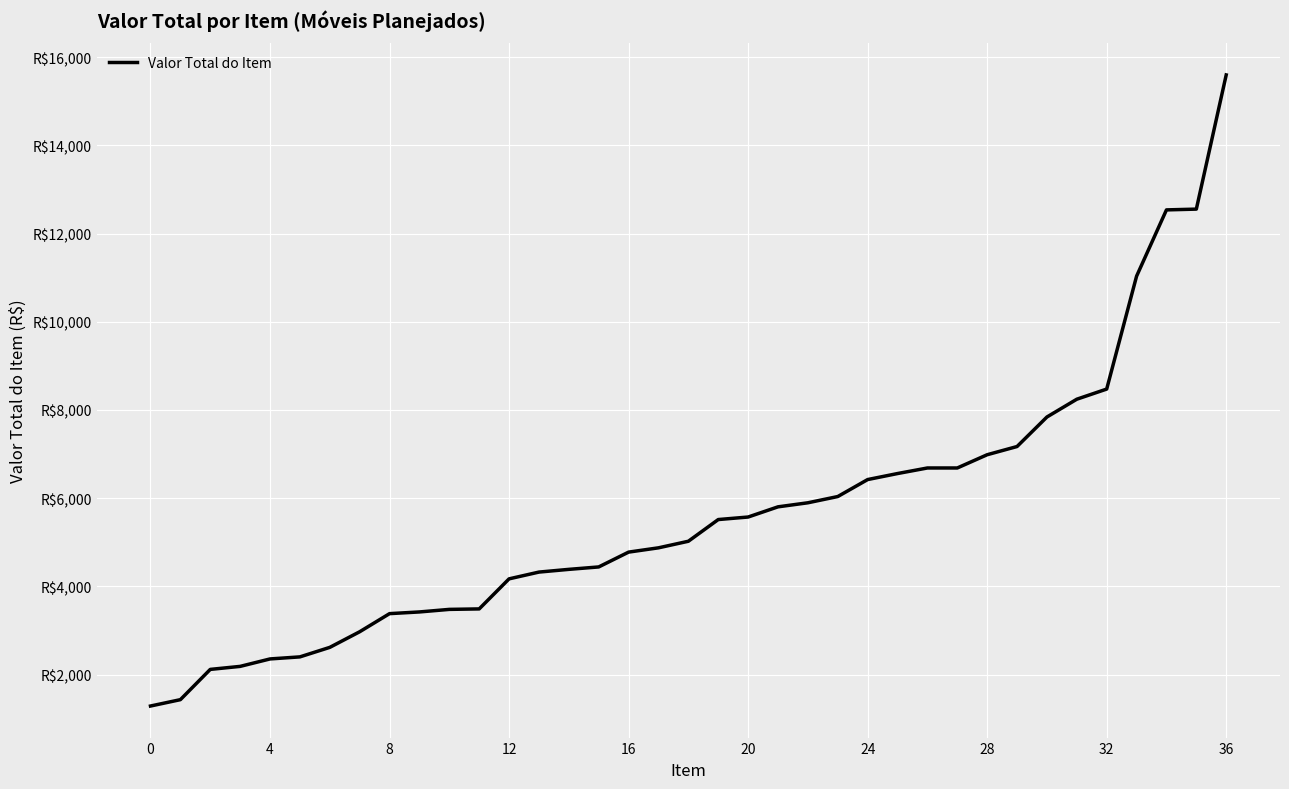

At which label is the value closest to 8442?

32